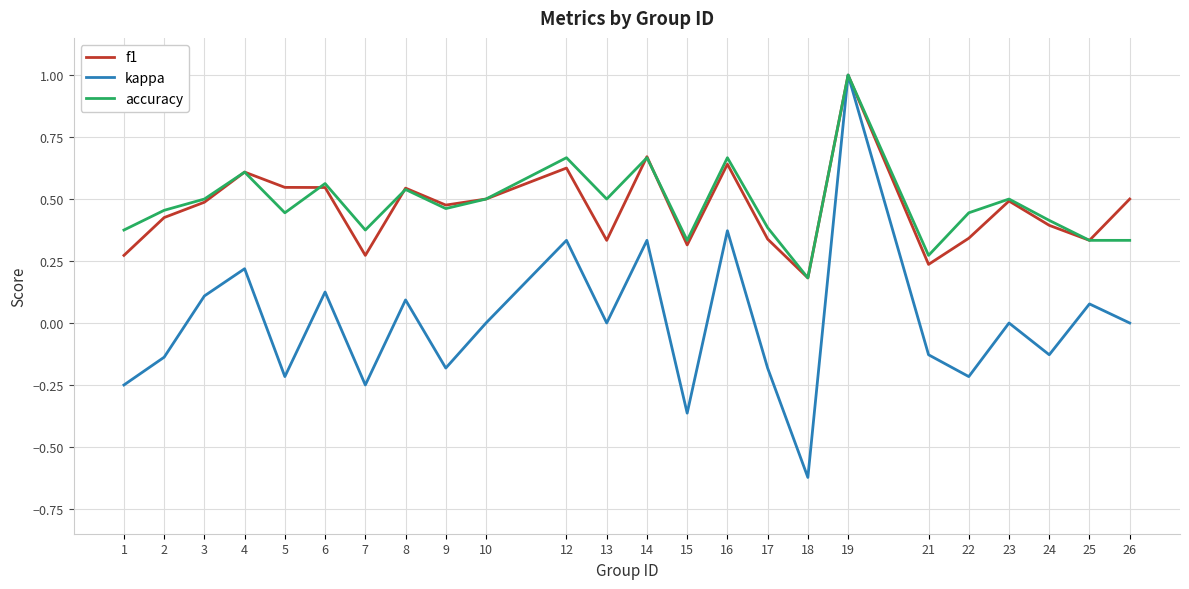

Is the value of kappa at 17 greater than the value of accuracy at 21?

No